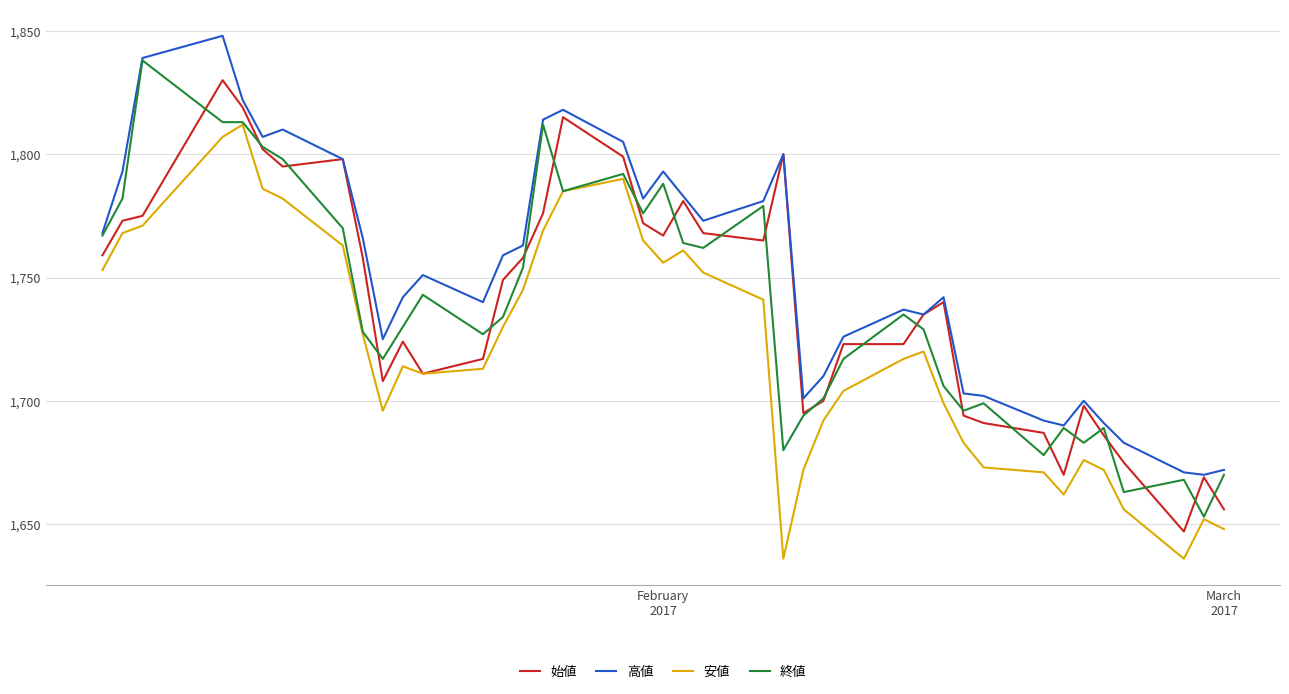

True or false: 高値 and 安値 cross at least once.

False